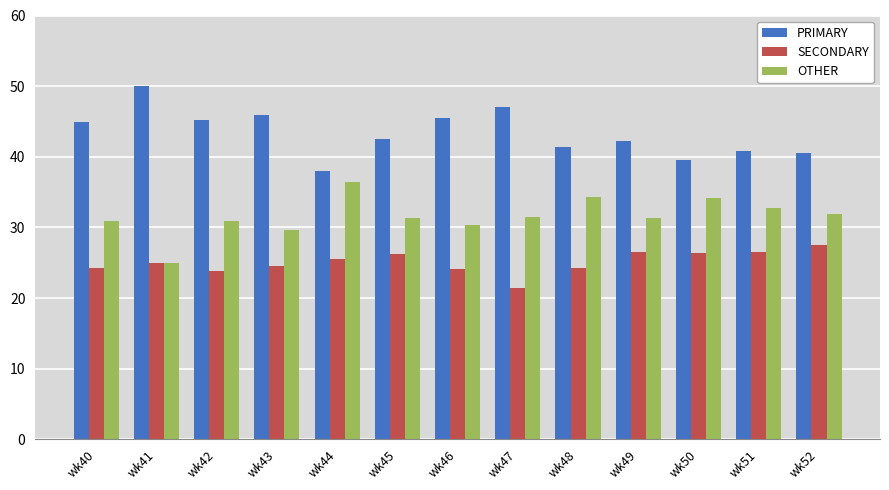

How many data points in SECONDARY are less than 25?

6